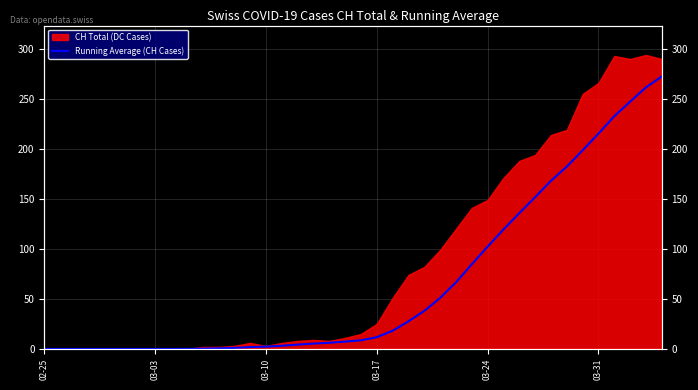

Reading left to right, extract all data points from this chart.

0.0	0.0	0.0	0.0	0.0	0.0	0.0	0.0	0.0	0.0	0.3	0.6	1.0	1.9	2.3	3.1	4.3	5.3	6.1	7.3	8.6	11.7	18.1	27.6	38.0	51.0	66.6	84.6	102.3	119.4	135.7	151.7	168.1	182.3	198.6	215.3	232.7	247.3	261.6	272.4